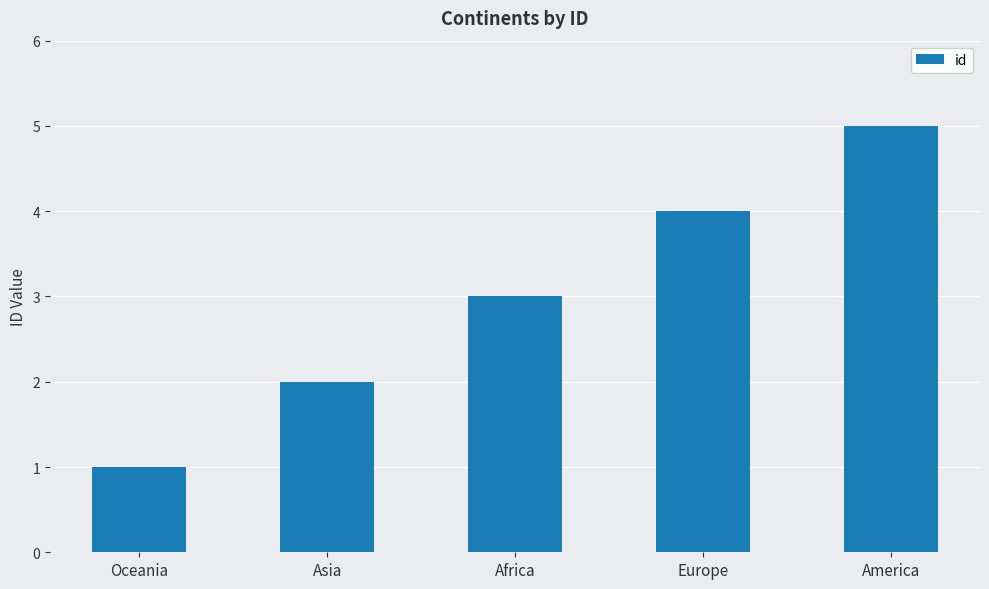

Which category has the lowest value across all series?

Oceania